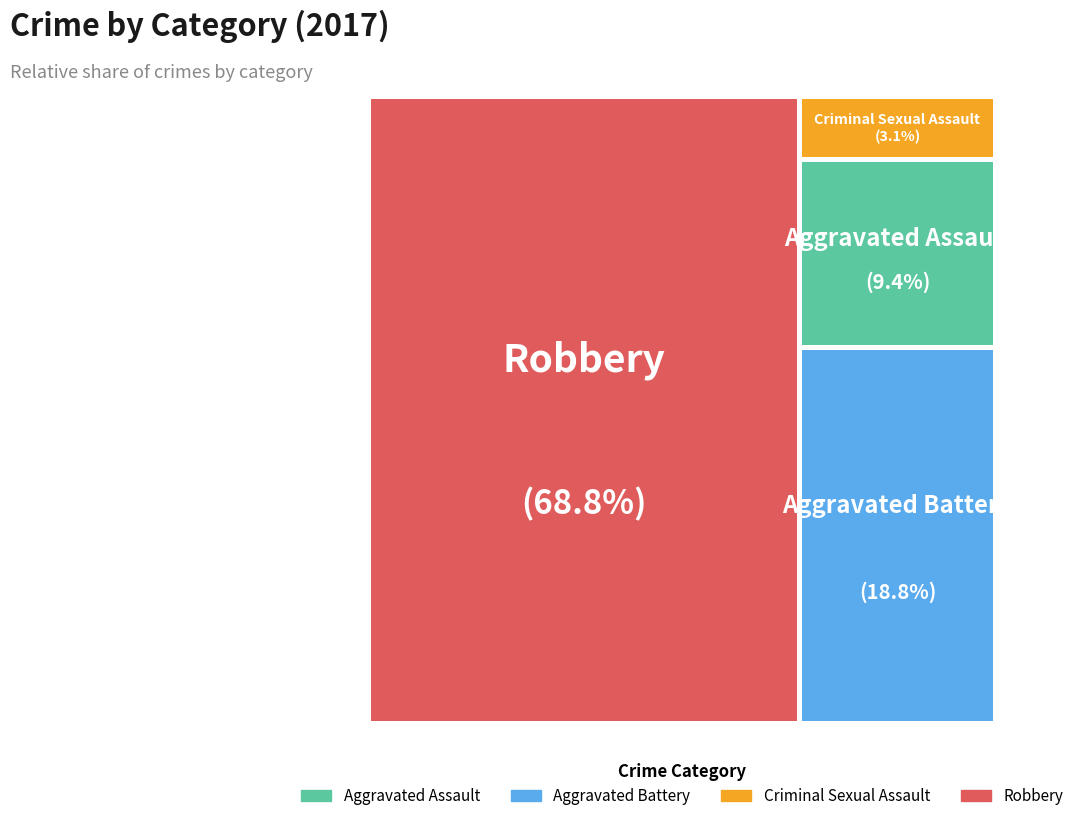

What is the ratio of the value at Aggravated Battery to the value at Robbery?

0.3